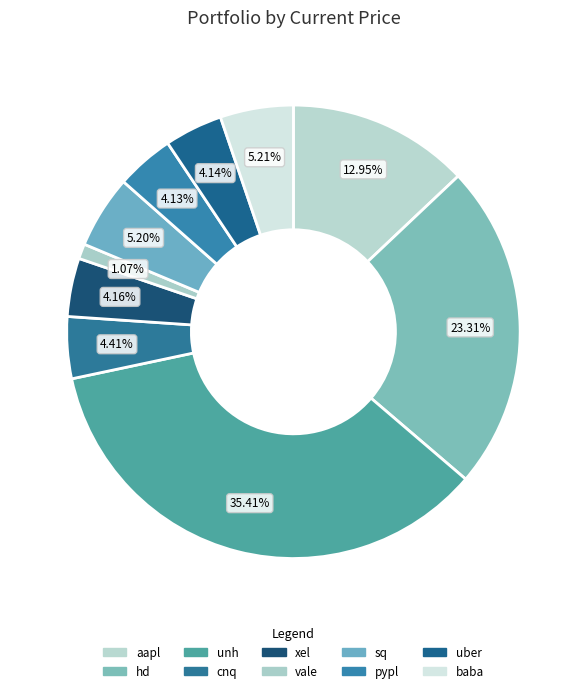

Which slice is the smallest?

vale